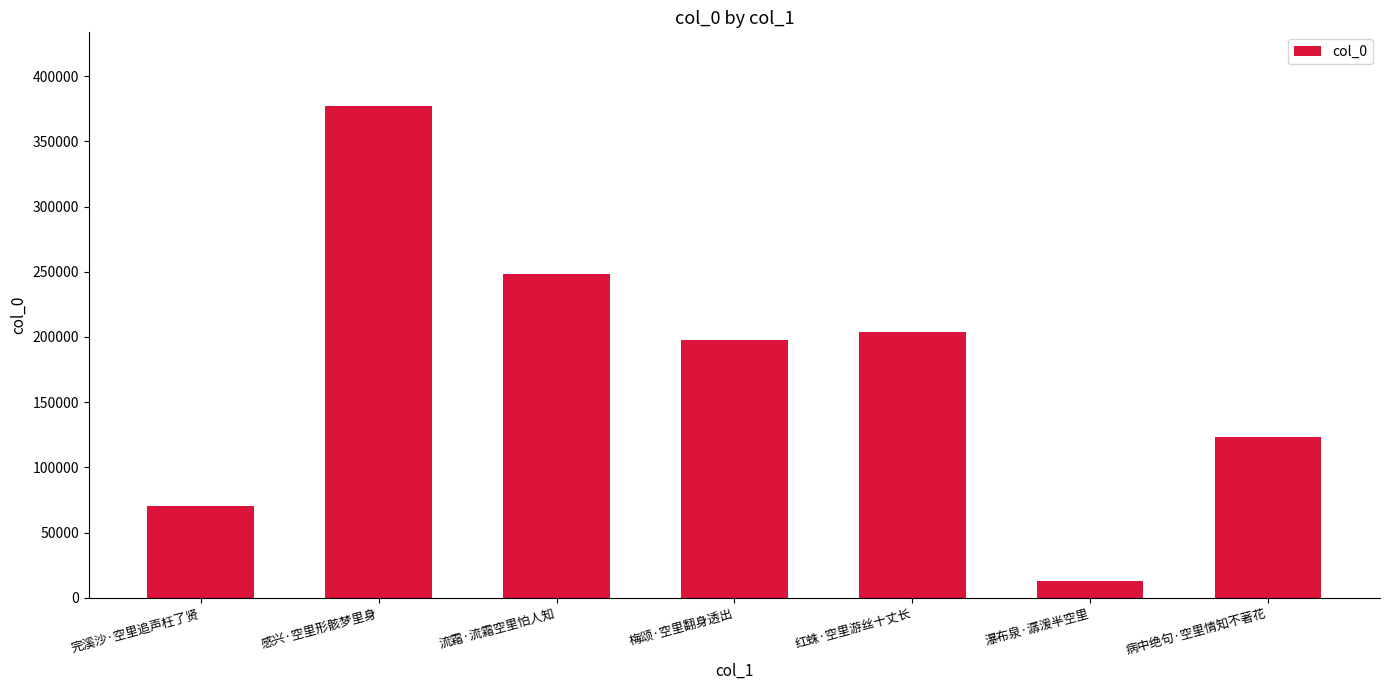

What is the maximum value shown in the chart?

377078